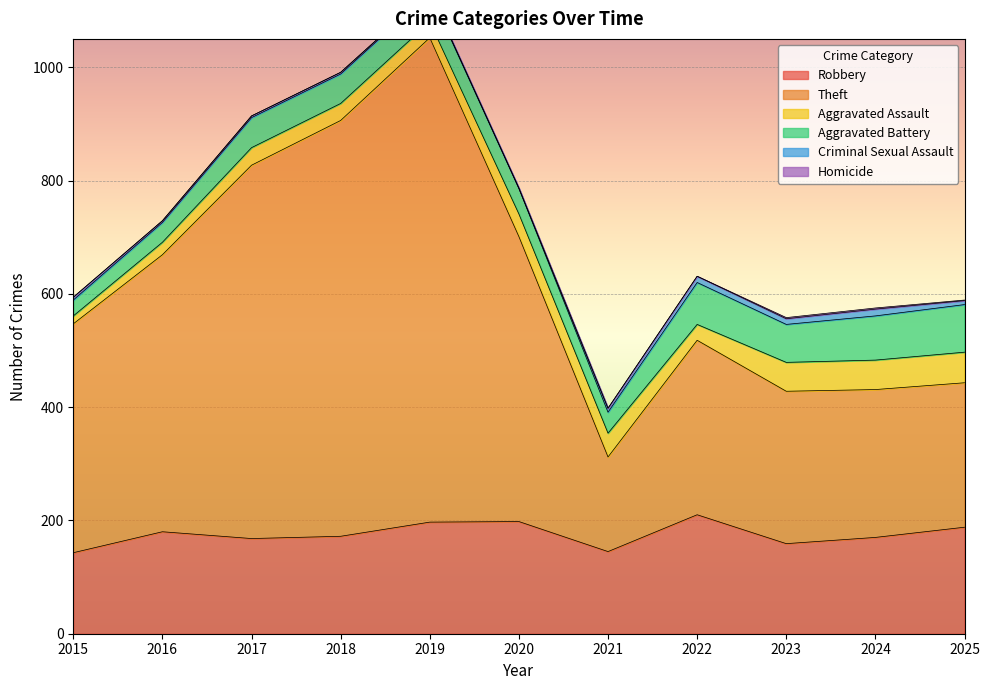

List the labels in order of Homicide value, largest first.

2023, 2024, 2020, 2025, 2015, 2016, 2017, 2018, 2019, 2021, 2022